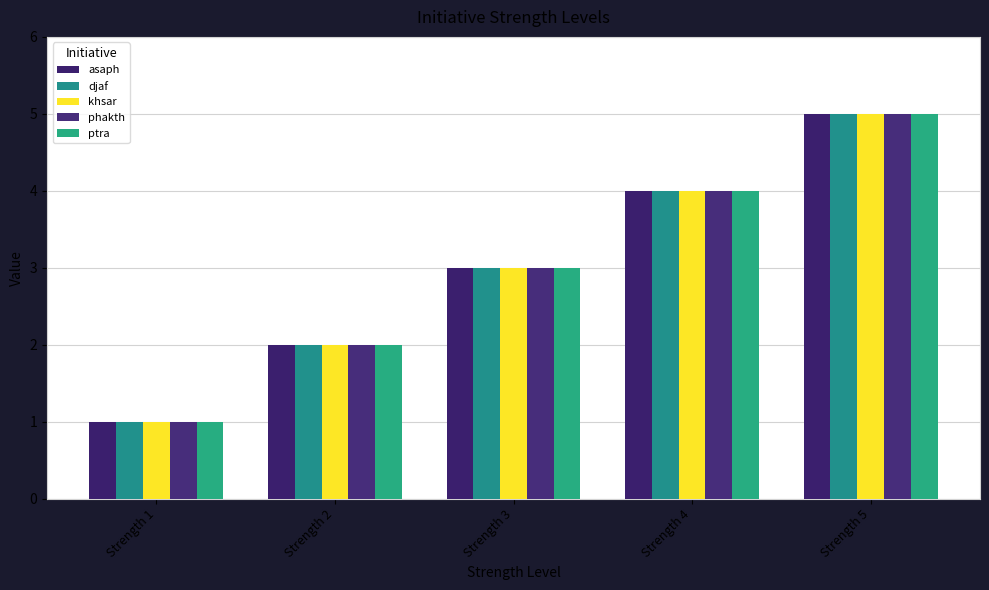

How many bars are there in each group?

5